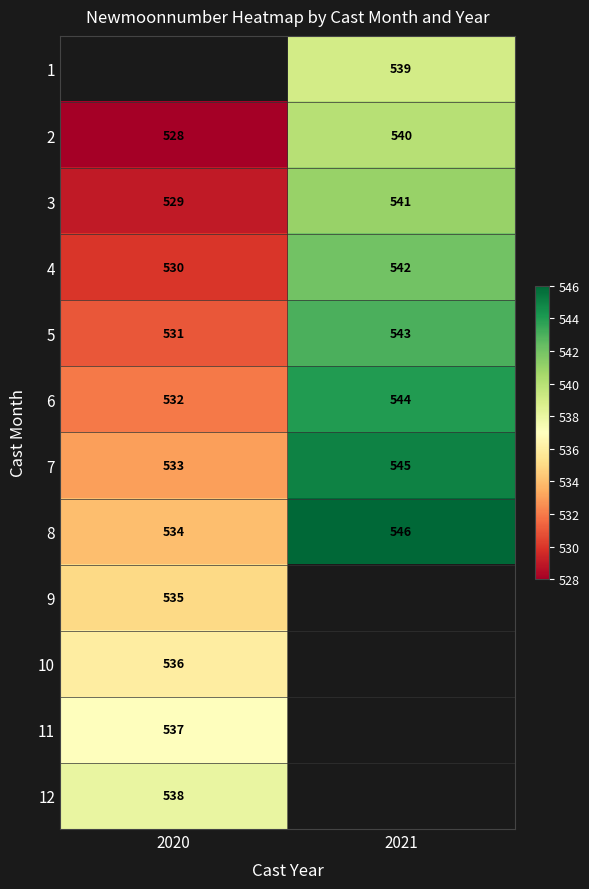

List the labels in order of 7 value, smallest first.

2020, 2021